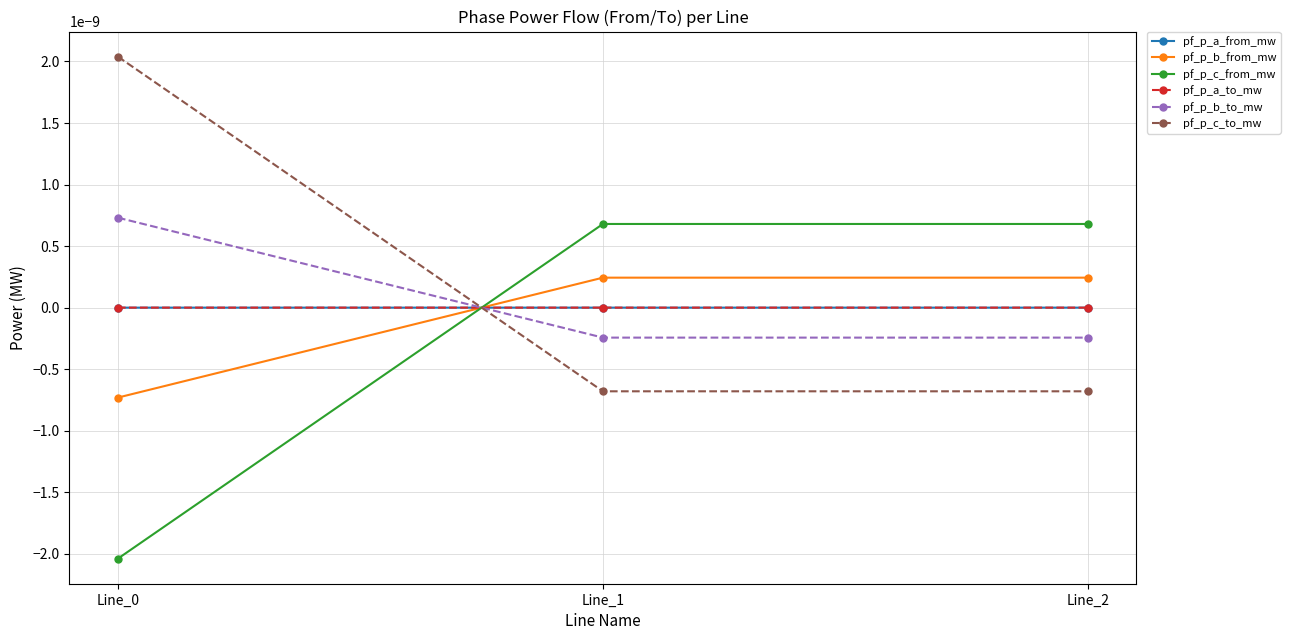

Does the chart have visible grid lines?

Yes